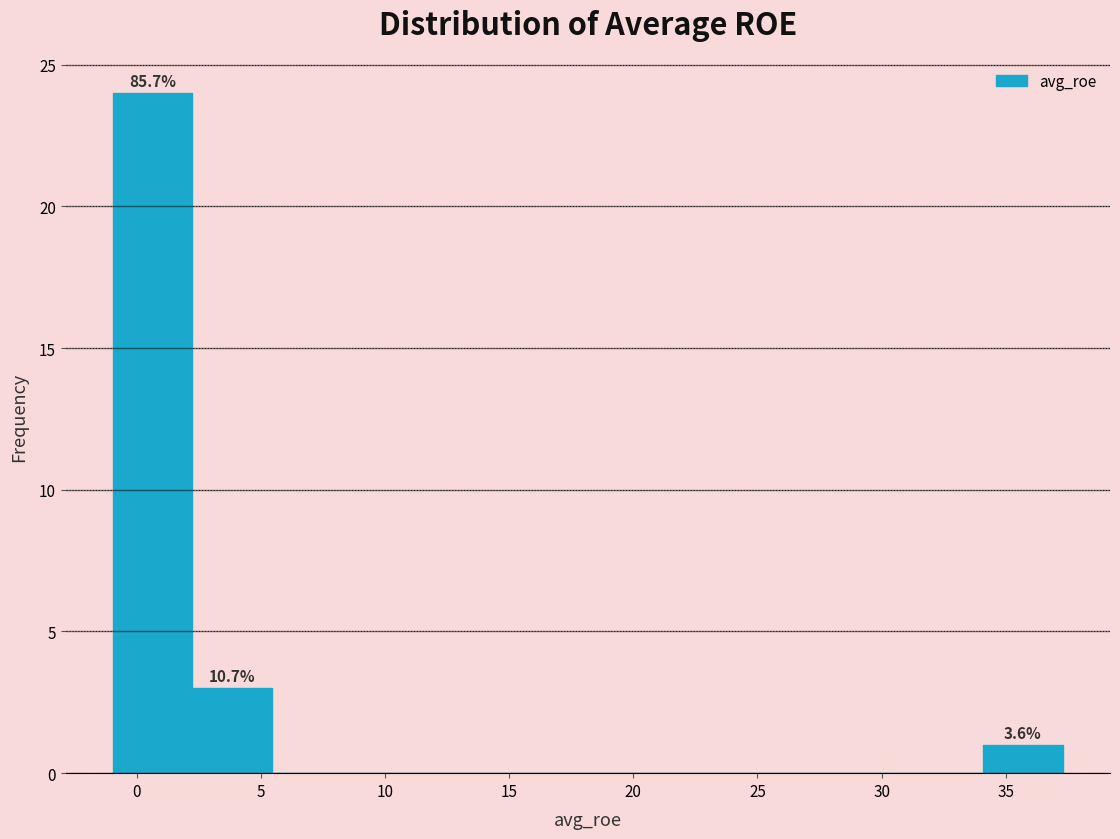

Over which range of the x-axis is the bar tallest?

-1.0 to 2.0